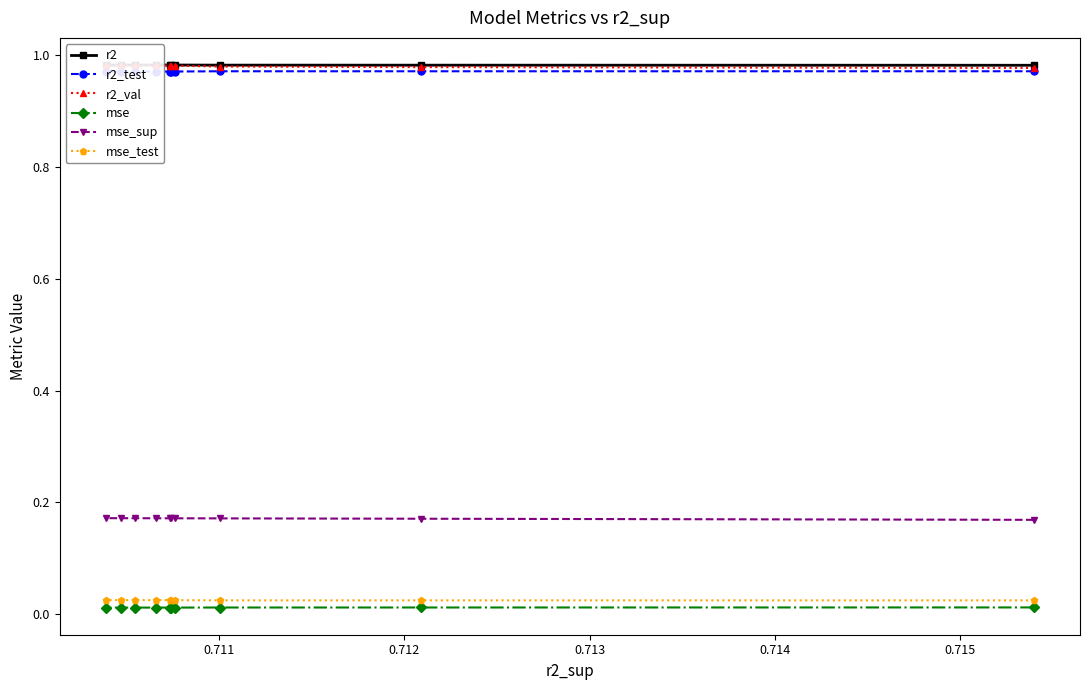

True or false: mse_sup and mse cross at least once.

False